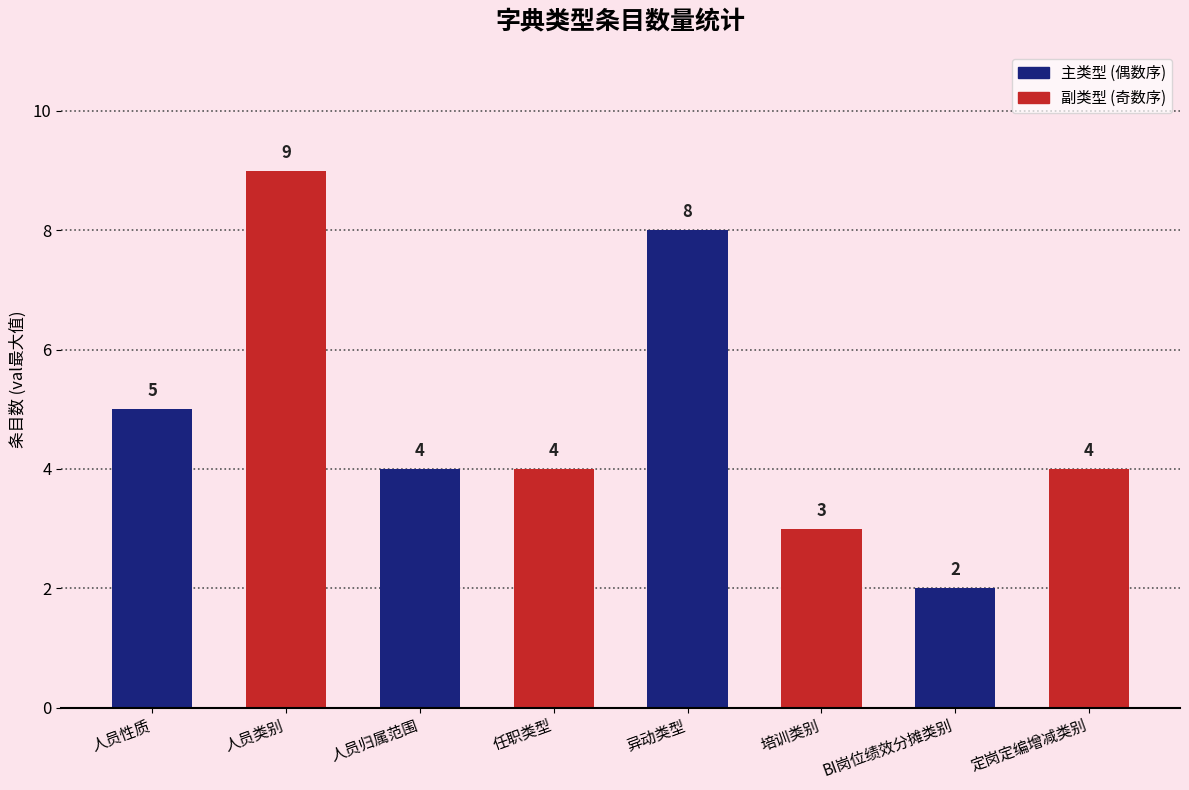

What is the difference between the second highest and minimum values?

6